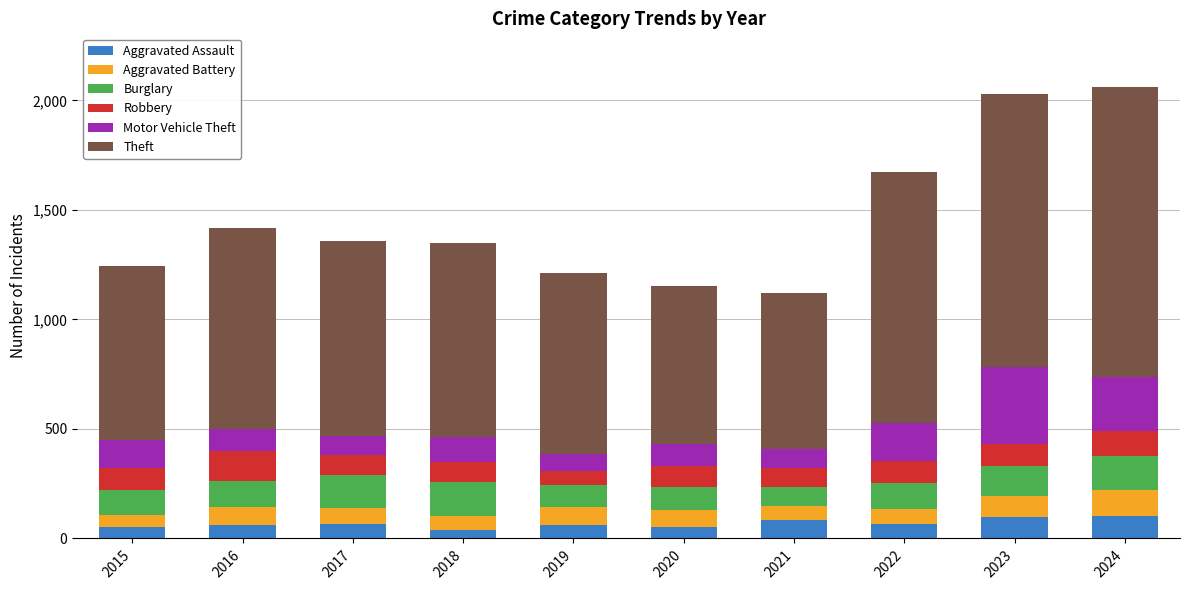

How many series are shown in this chart?

6